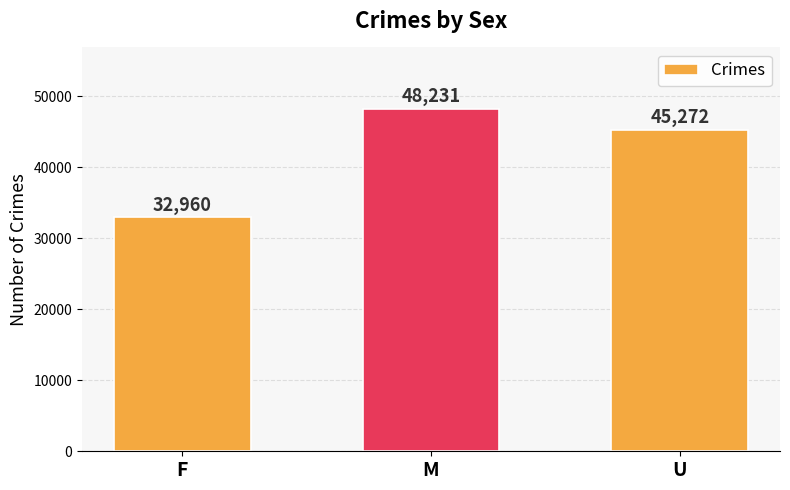

How many data points are less than 45272?

1